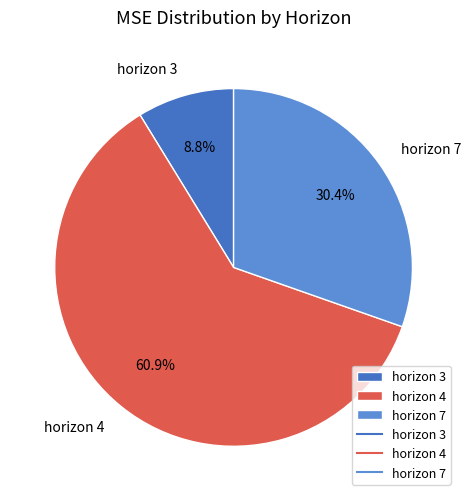

Count the number of slices in the pie.

3